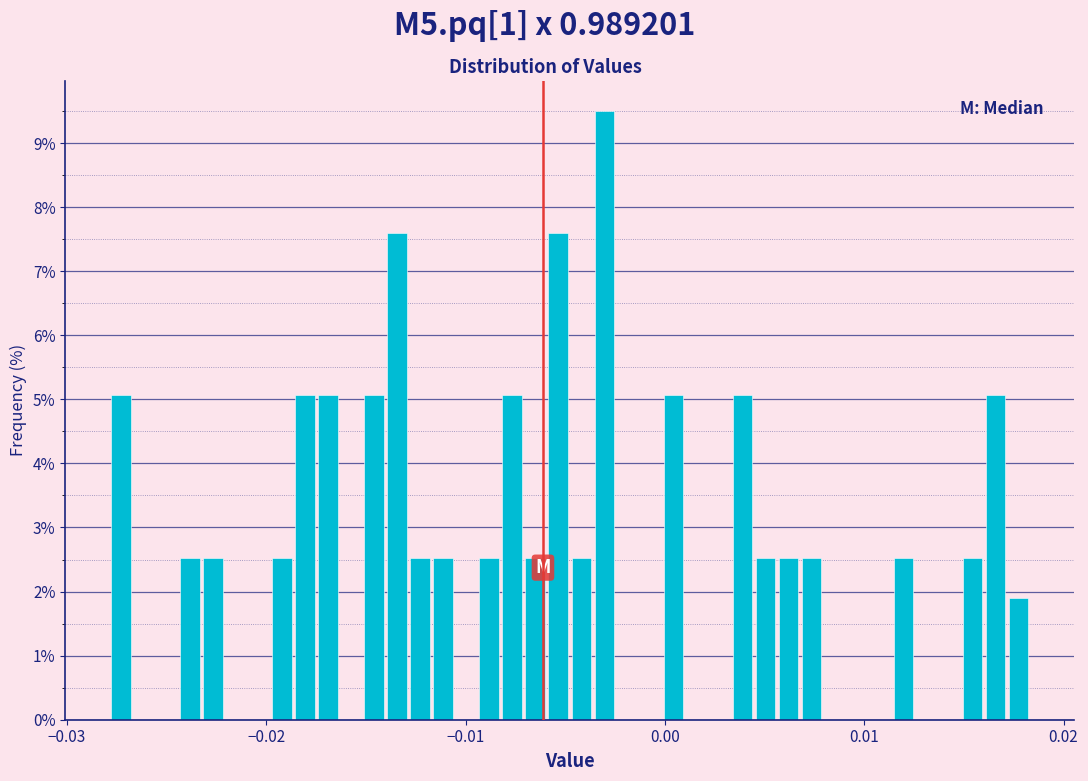

Read against the x-axis, roughly where is the centre of the tallest bar?

-0.003